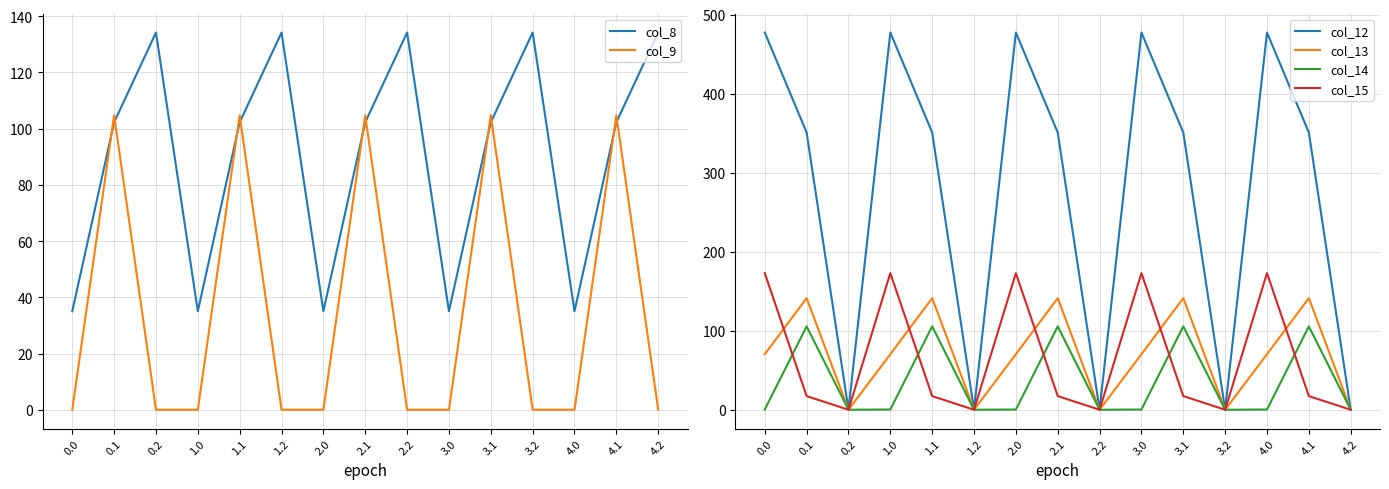

Rank the series by their maximum value, from lowest to highest.

col_9, col_14, col_8, col_13, col_15, col_12